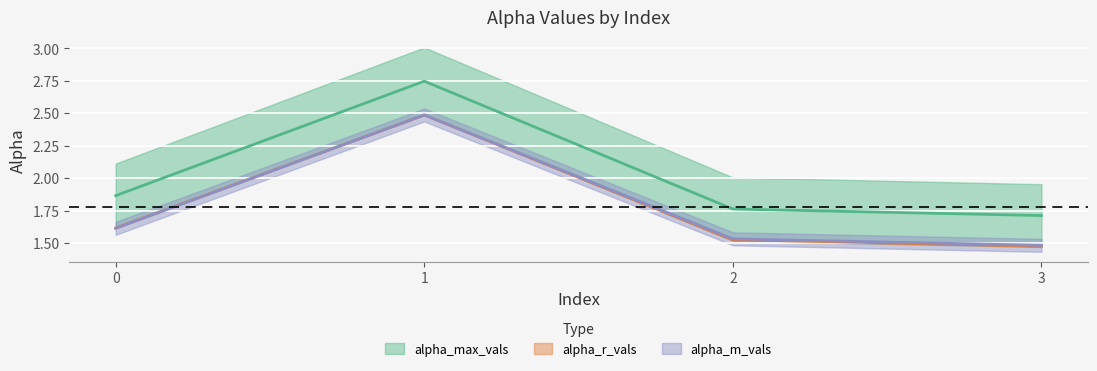

Reading left to right, extract all data points from this chart.

alpha_max_vals: 1.9	2.7	1.8	1.7
alpha_r_vals: 1.6	2.5	1.5	1.5
alpha_m_vals: 1.6	2.5	1.5	1.5